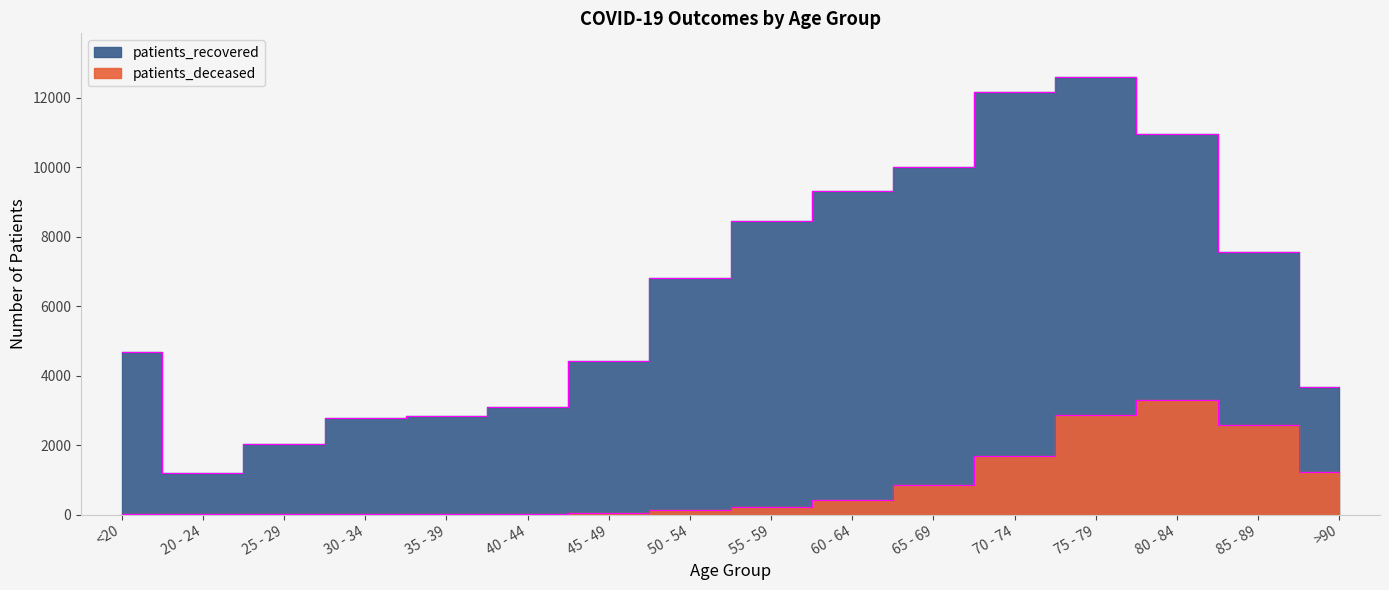

True or false: patients_deceased has more than 2 points higher than both neighbors.

False